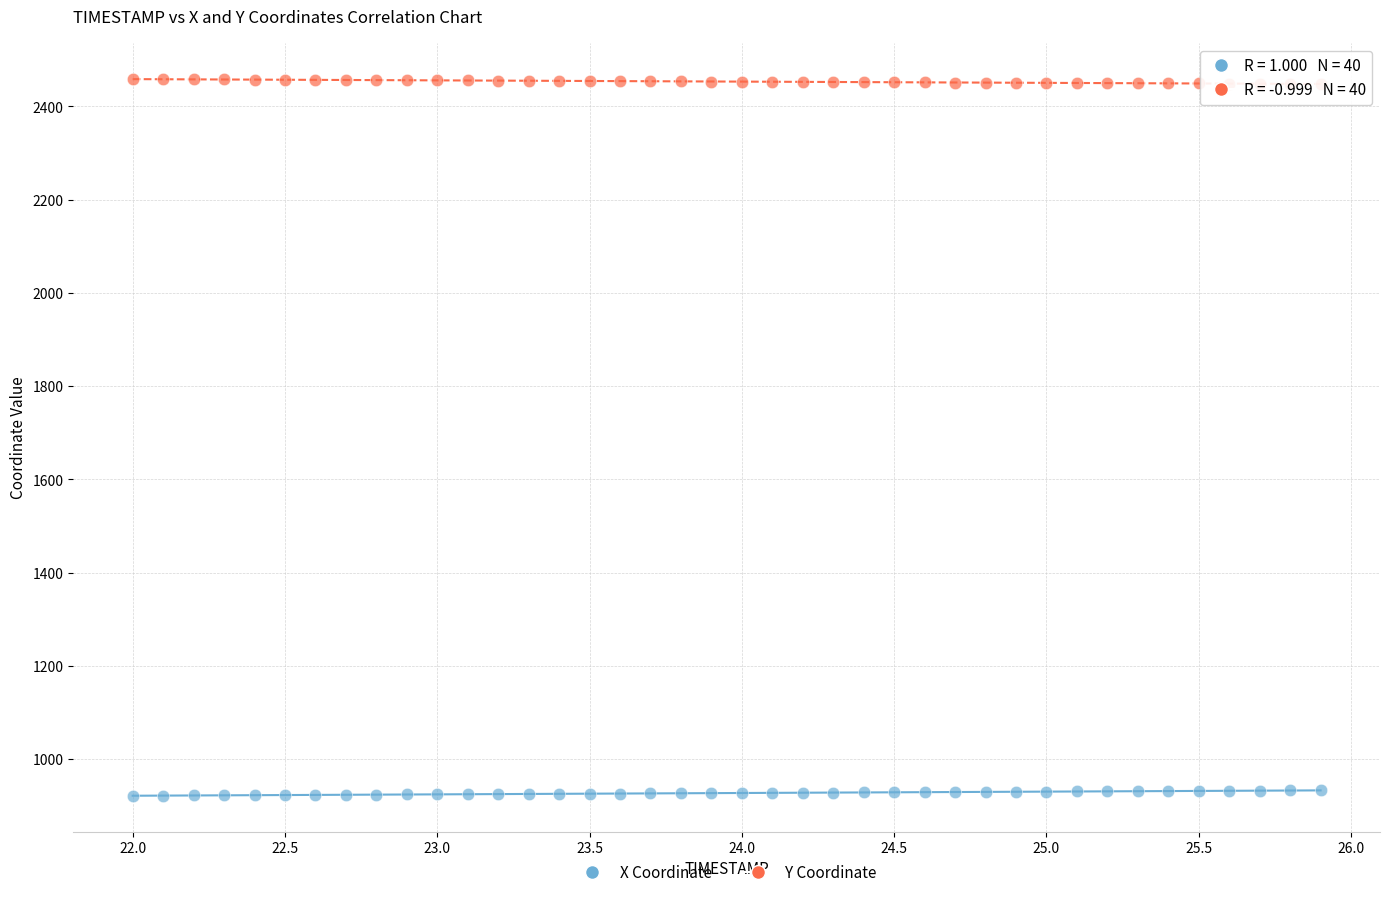

Which series contains the lowest Y value?

X Coordinate